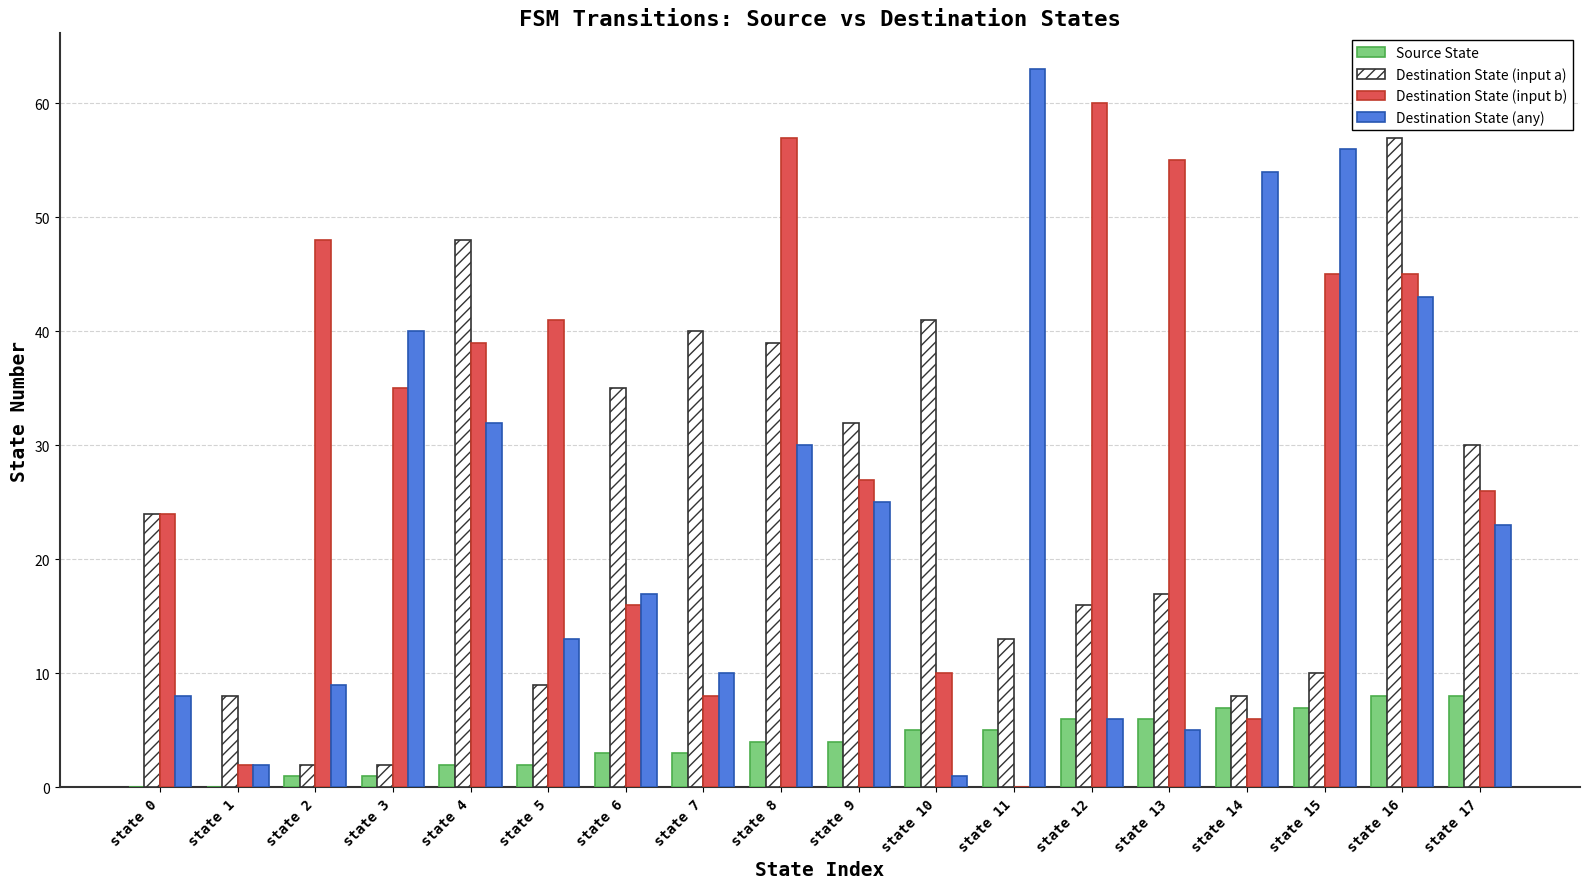

True or false: Destination State (input a) has a value of 30 at state 17.

True